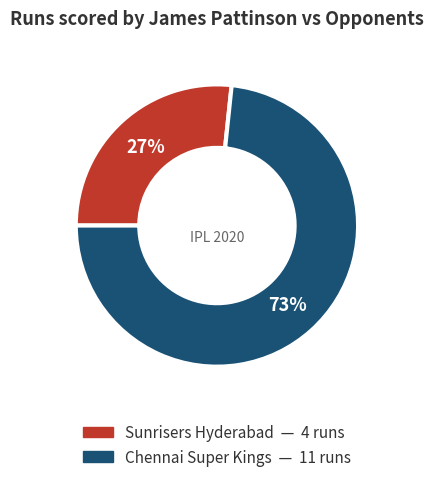

Count the number of slices in the pie.

2